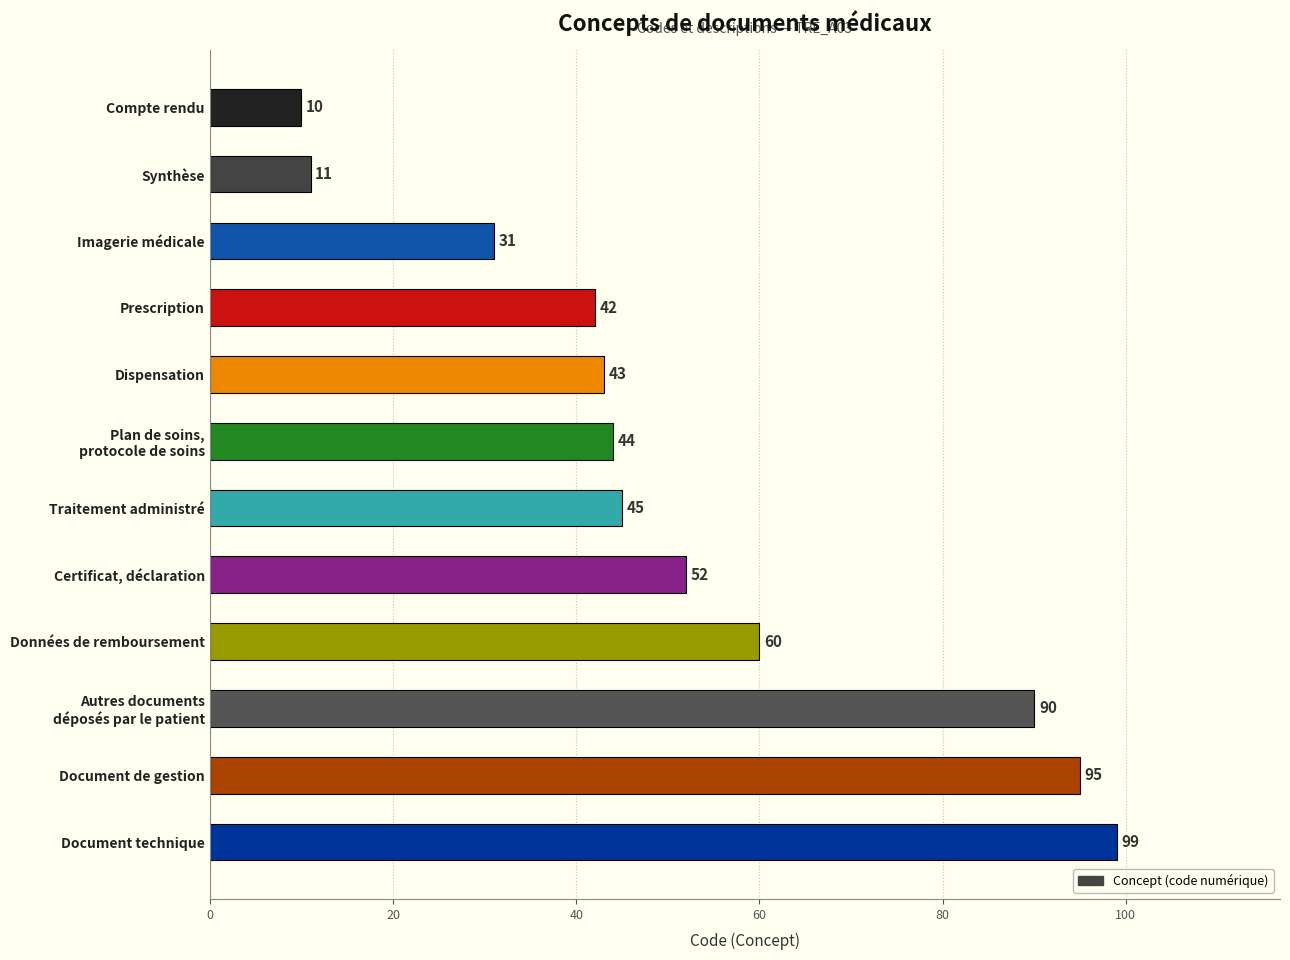

What is the difference between the maximum and minimum values?

89